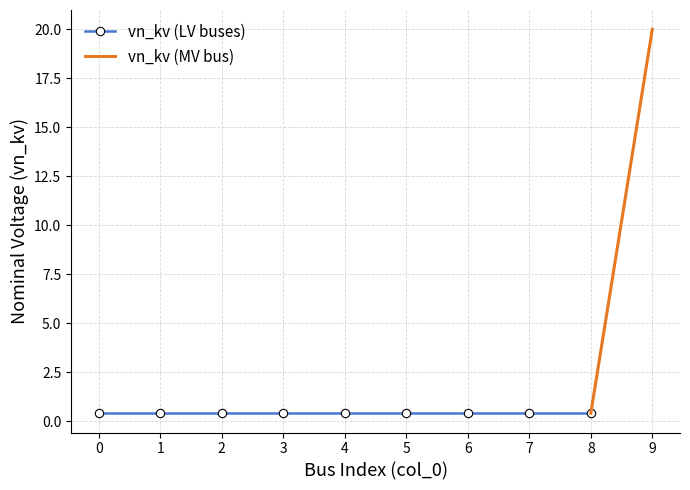

Rank the categories by value from highest to lowest.

9, 0, 1, 2, 3, 4, 5, 6, 7, 8